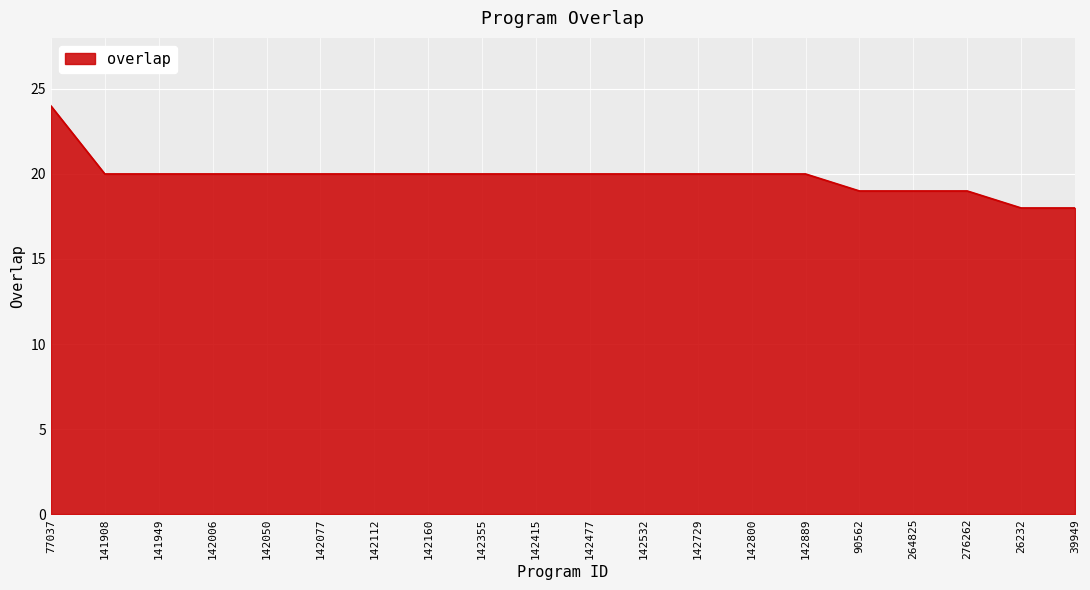

Is it true that the value at 90562 is 19?

True